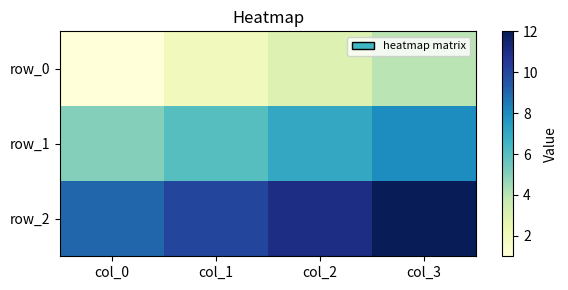

Rank the categories by row_0 value from highest to lowest.

col_3, col_2, col_1, col_0